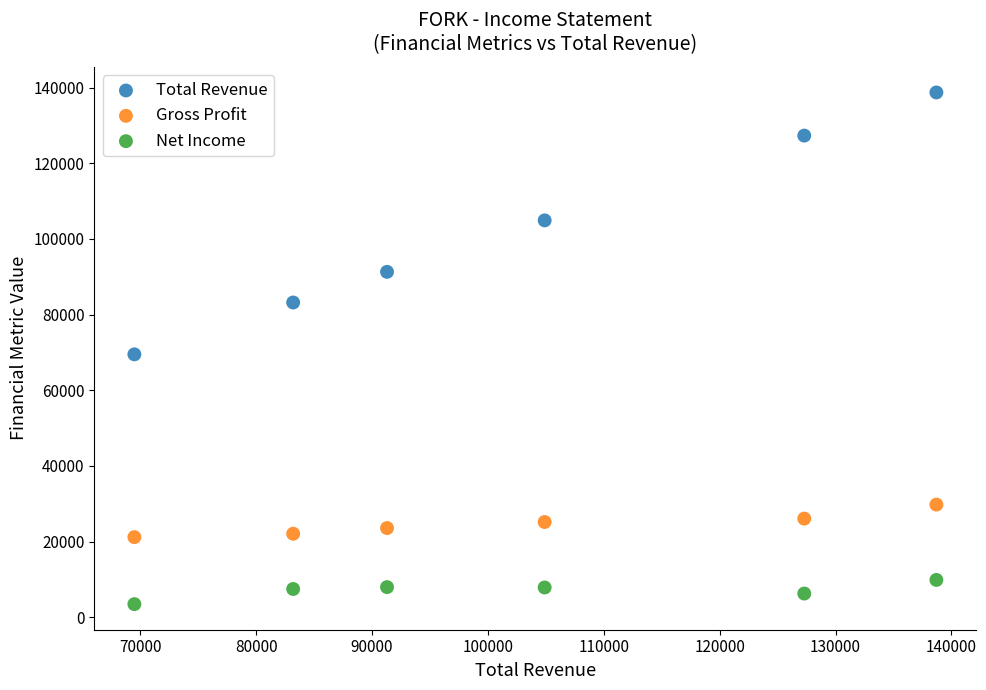

Across all data points, what is the range of Y values (max minus min)?

135200